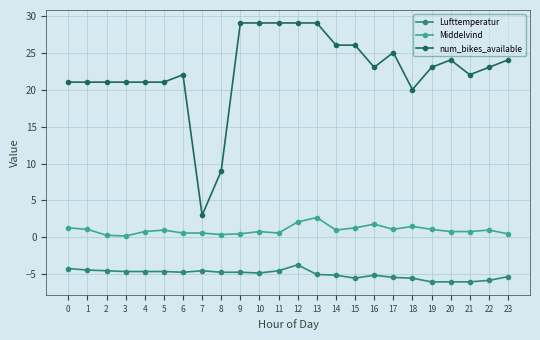

What is the smallest value displayed?

-6.0